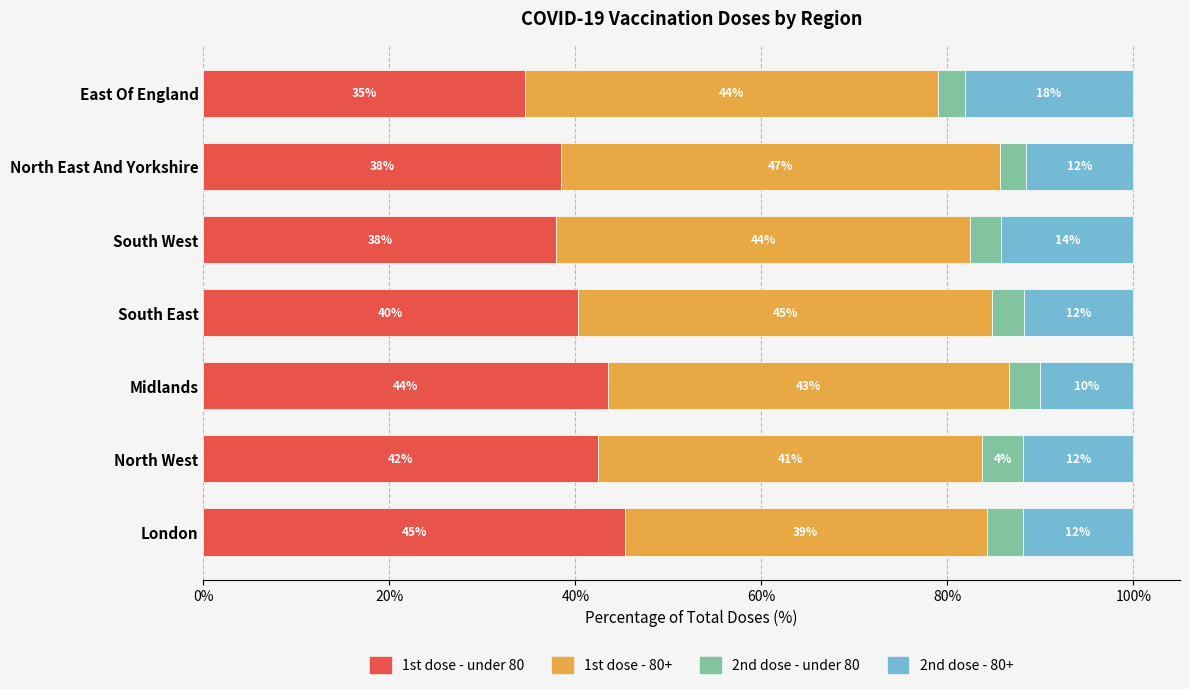

Reading left to right, what are all the values shown in this chart?

1st dose - under 80: 45.3	42.4	43.5	40.3	37.9	38.5	34.6
1st dose - 80+: 38.9	41.3	43.1	44.6	44.5	47.1	44.4
2nd dose - under 80: 3.9	4.4	3.3	3.4	3.4	2.8	2.9
2nd dose - 80+: 11.9	11.8	10.0	11.7	14.2	11.6	18.2